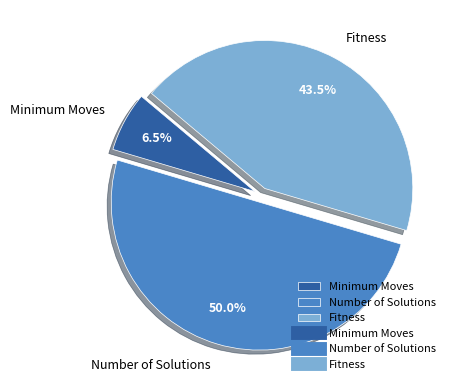

To the nearest percent, what portion does Number of Solutions represent?

50%